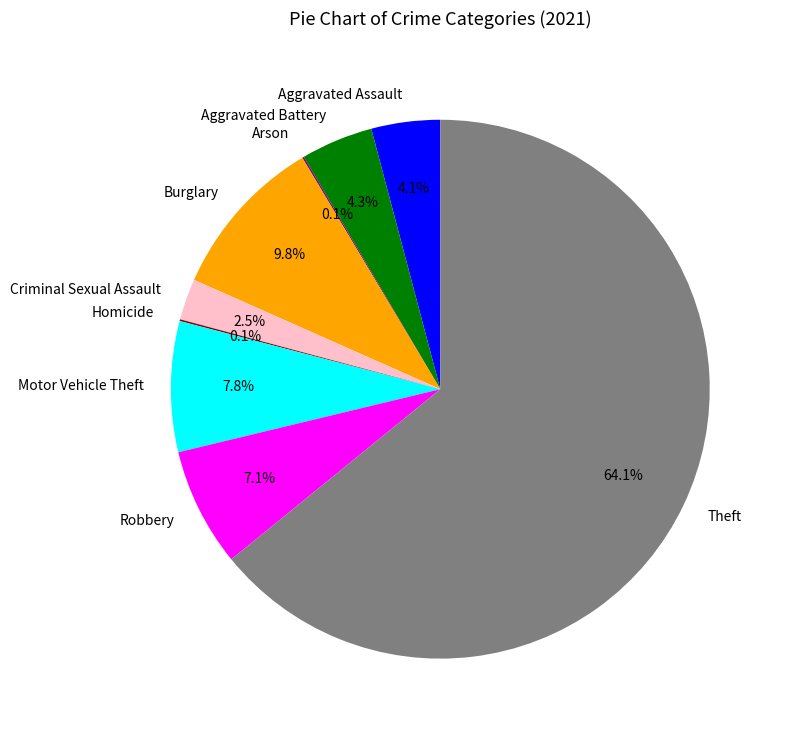

What is the largest slice in the pie chart?

Theft